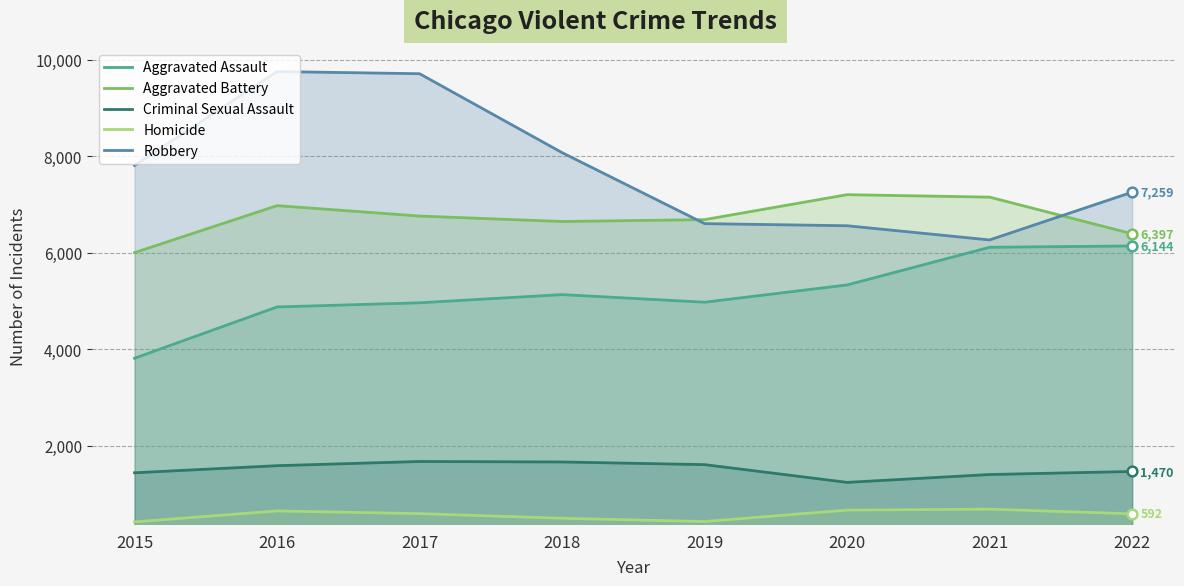

Reading left to right, what are all the values shown in this chart?

Aggravated Assault: 3817	4880	4966	5136	4978	5336	6117	6144
Aggravated Battery: 6006	6980	6764	6651	6690	7207	7156	6397
Criminal Sexual Assault: 1443	1590	1677	1667	1612	1244	1407	1470
Homicide: 425	652	596	500	432	669	689	592
Robbery: 7812	9759	9714	8078	6607	6563	6269	7259